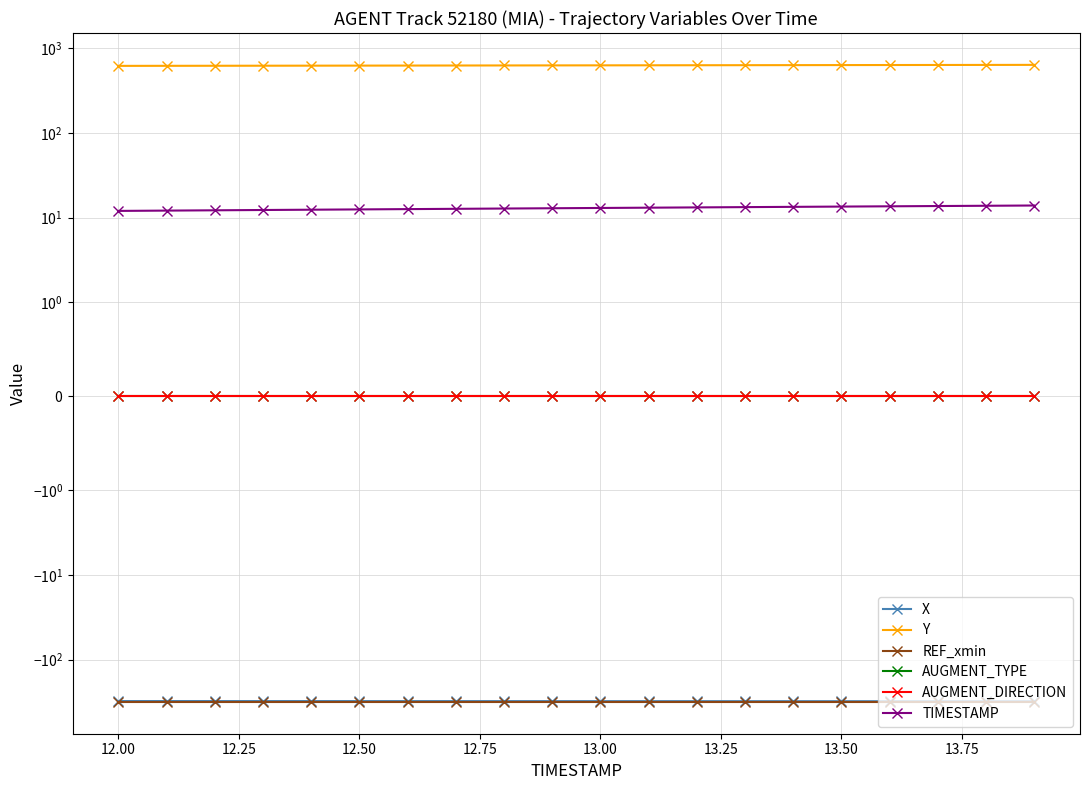

Reading right to left, extract all data points from this chart.

X: -310.3	-310.2	-310.1	-310.0	-309.9	-309.8	-309.7	-309.6	-309.5	-309.4	-309.3	-309.2	-309.1	-309.1	-309.0	-308.9	-308.8	-308.7	-308.6	-308.6
Y: 637.5	636.6	635.7	634.8	633.9	633.0	632.1	631.2	630.3	629.4	628.5	627.6	626.7	625.8	624.8	623.9	623.0	622.2	621.3	620.4
REF_xmin: -315.6	-315.6	-315.6	-315.6	-315.6	-315.6	-315.6	-315.6	-315.6	-315.6	-315.6	-315.6	-315.6	-315.6	-315.6	-315.6	-315.6	-315.6	-315.6	-315.6
AUGMENT_TYPE: 0.0	0.0	0.0	0.0	0.0	0.0	0.0	0.0	0.0	0.0	0.0	0.0	0.0	0.0	0.0	0.0	0.0	0.0	0.0	0.0
AUGMENT_DIRECTION: 0.0	0.0	0.0	0.0	0.0	0.0	0.0	0.0	0.0	0.0	0.0	0.0	0.0	0.0	0.0	0.0	0.0	0.0	0.0	0.0
TIMESTAMP: 13.9	13.8	13.7	13.6	13.5	13.4	13.3	13.2	13.1	13.0	12.9	12.8	12.7	12.6	12.5	12.4	12.3	12.2	12.1	12.0